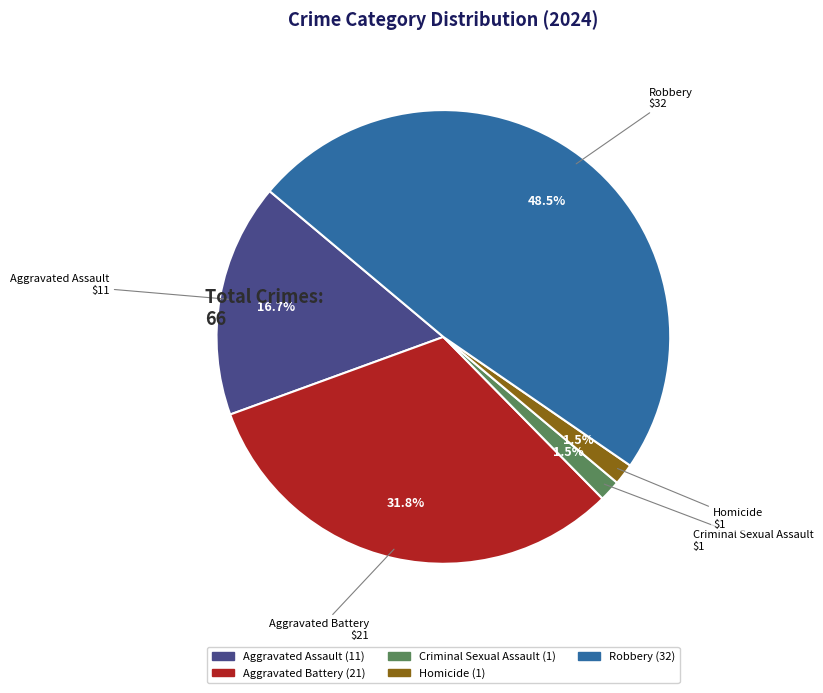

Between Robbery and Homicide, which is larger?

Robbery